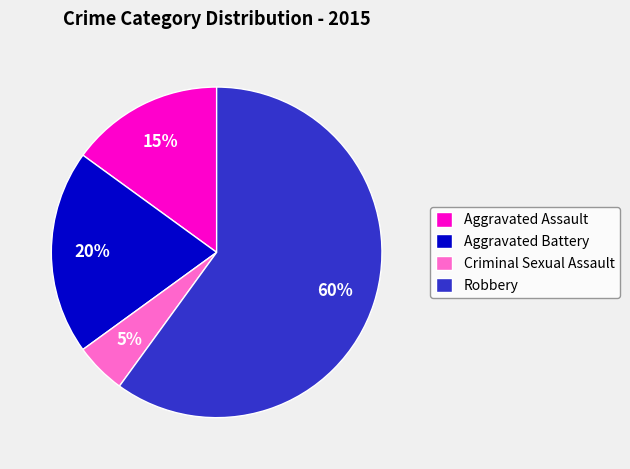

To the nearest percent, what is the difference between the largest and smallest slice percentages?

55%